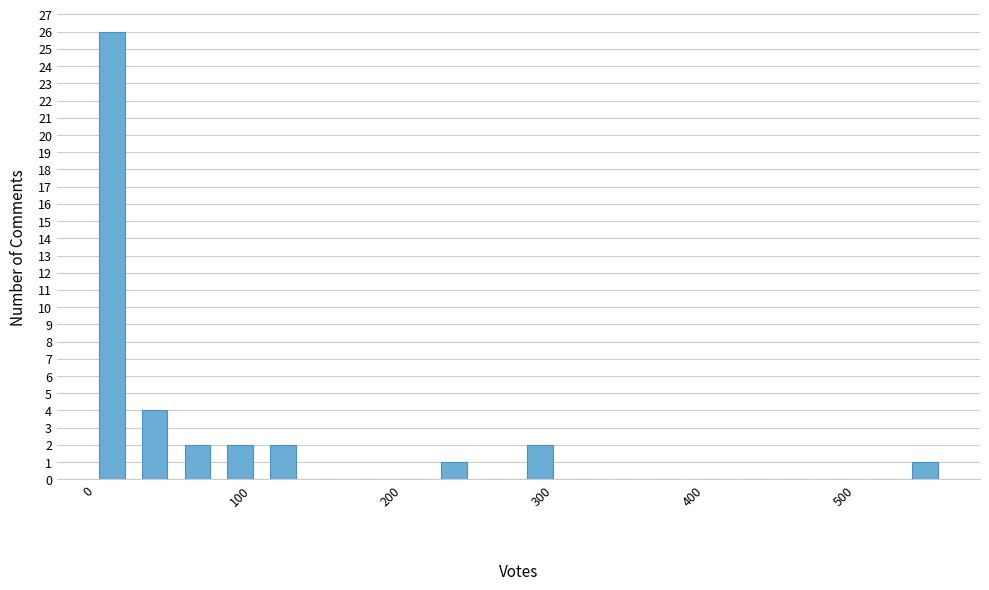

Around what value on the x-axis is the tallest bar? Give the approximate position of its centre, as read against the axis.

20